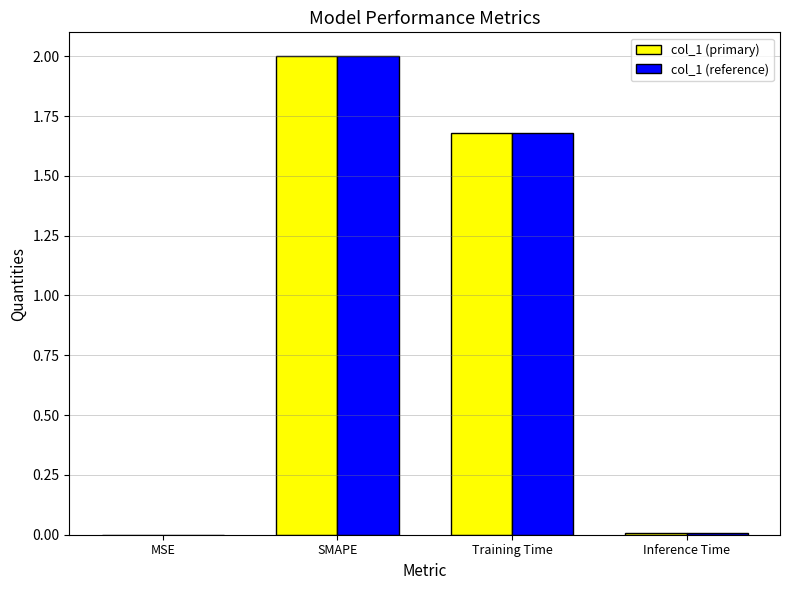

Where is col_1 (reference) nearest to the value 1?

Training Time